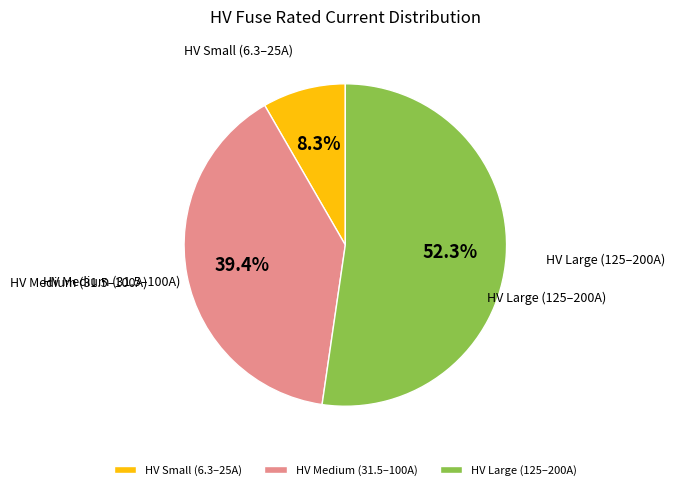

What is the smallest slice in the pie chart?

HV Small (6.3–25A)